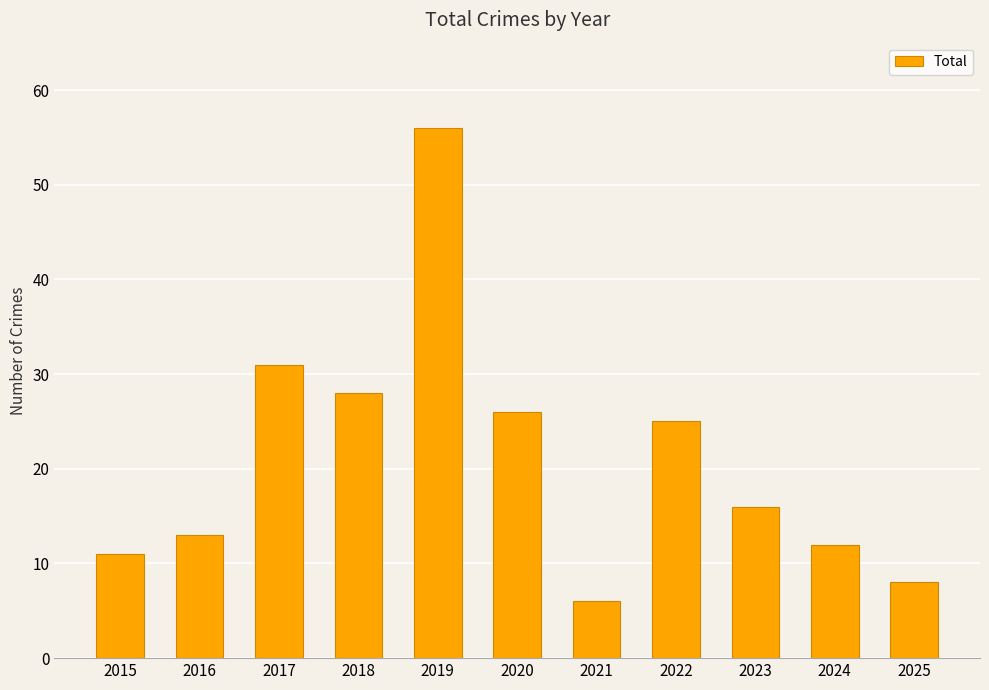

What is the difference between the maximum and second lowest values?

48